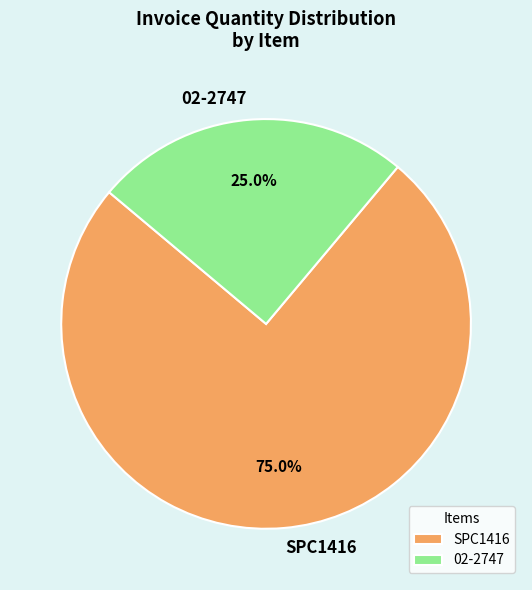

How much of the chart is everything except SPC1416?

25.0%